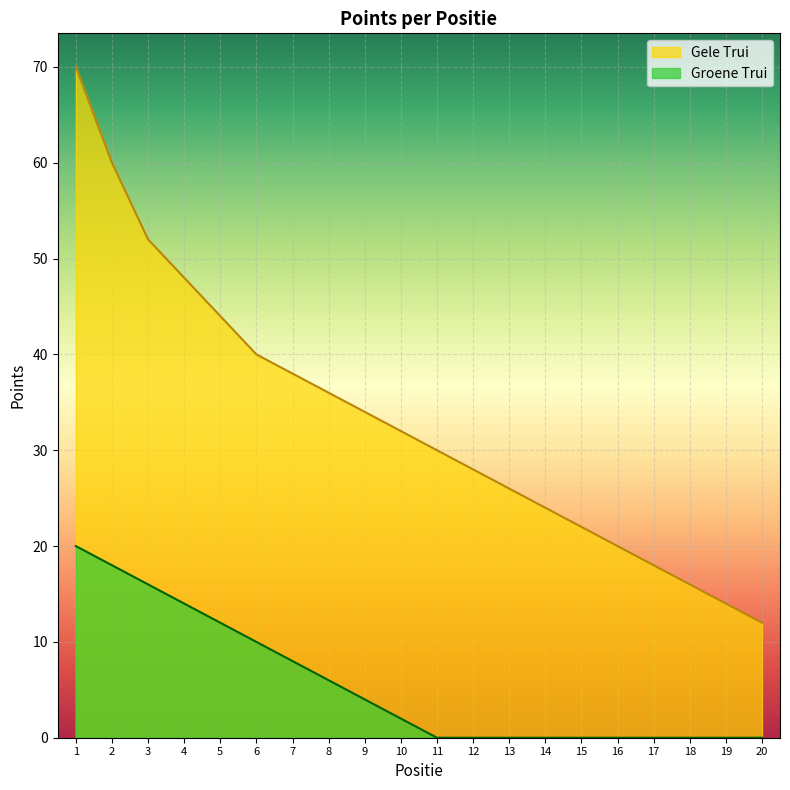

The Groene Trui series shows -11 at 13. True or false?

False